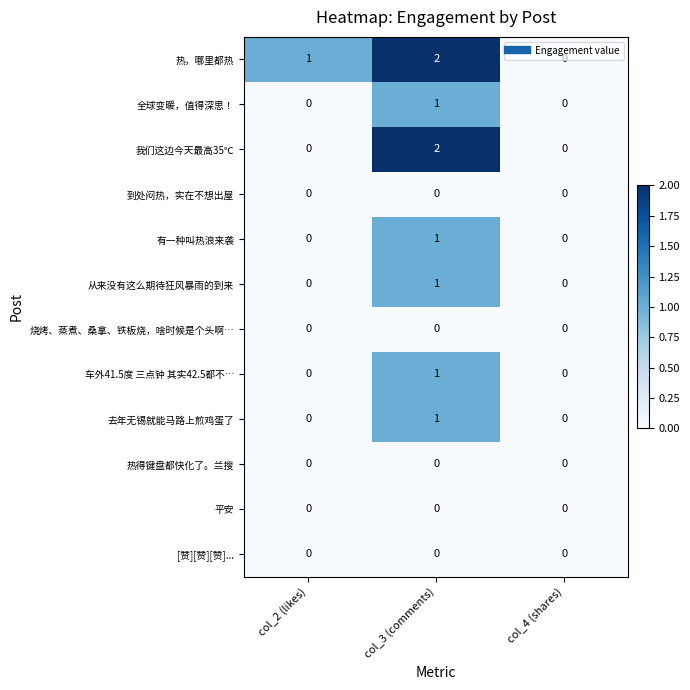

True or false: 去年无锡就能马路上煎鸡蛋了 has a value of 0 at col_2 (likes).

True